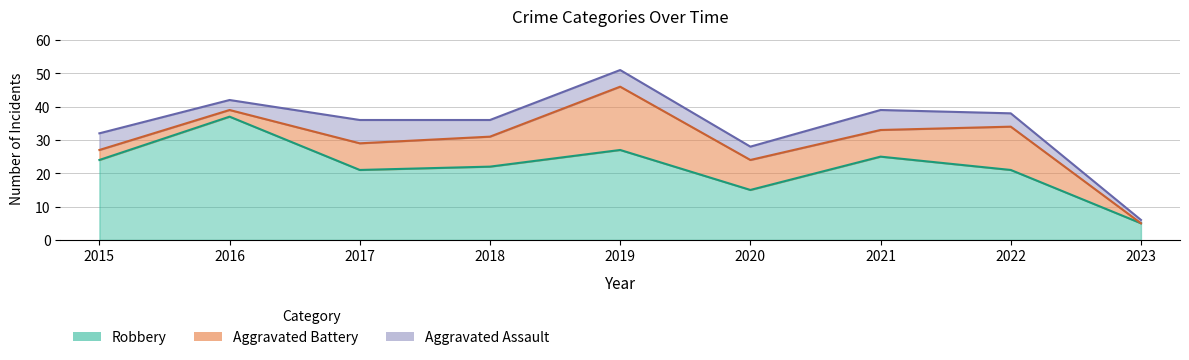

Reading left to right, list all the values displayed in this chart.

Aggravated Assault: 2015=5	2016=3	2017=7	2018=5	2019=5	2020=4	2021=6	2022=4	2023=1
Aggravated Battery: 2015=3	2016=2	2017=8	2018=9	2019=19	2020=9	2021=8	2022=13	2023=0
Robbery: 2015=24	2016=37	2017=21	2018=22	2019=27	2020=15	2021=25	2022=21	2023=5